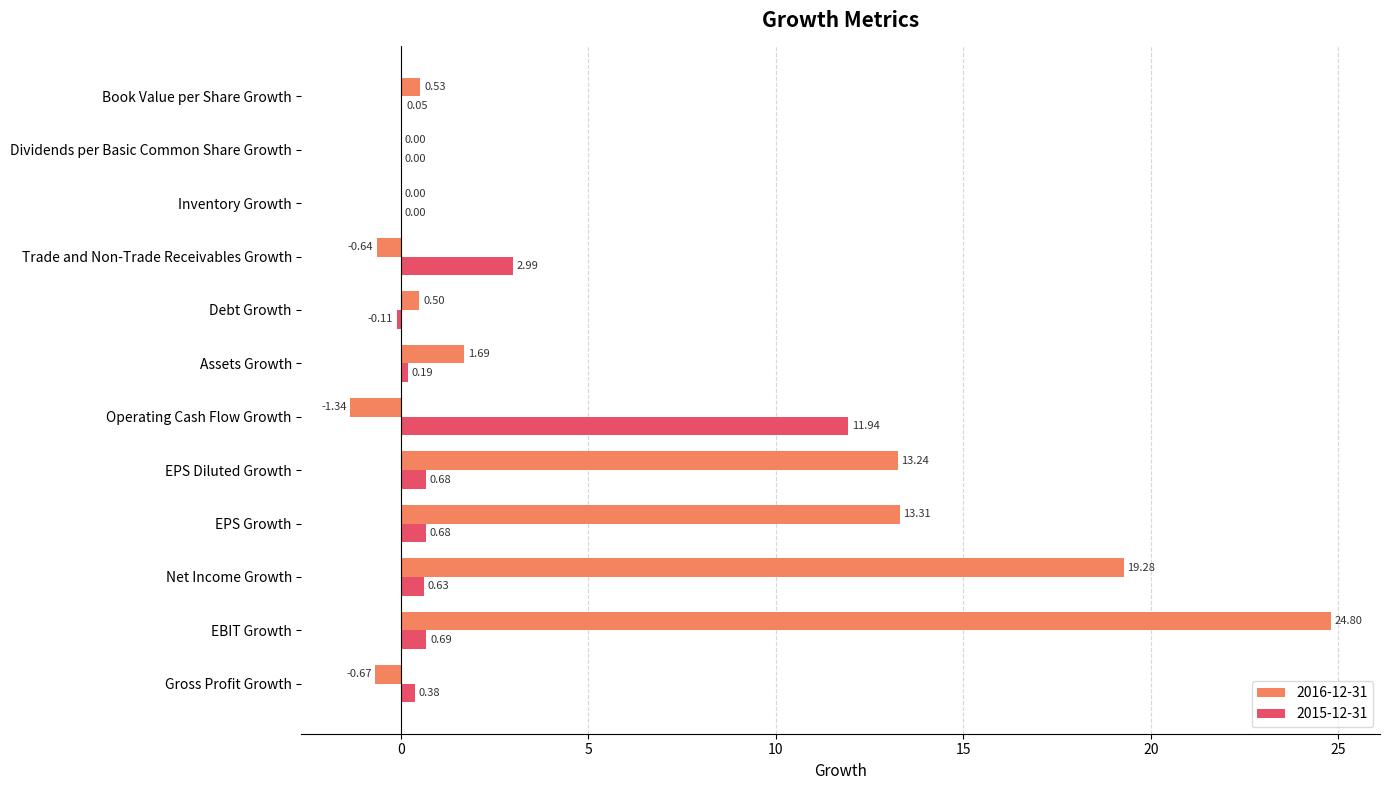

Where is 2015-12-31 nearest to the value 5?

Trade and Non-Trade Receivables Growth